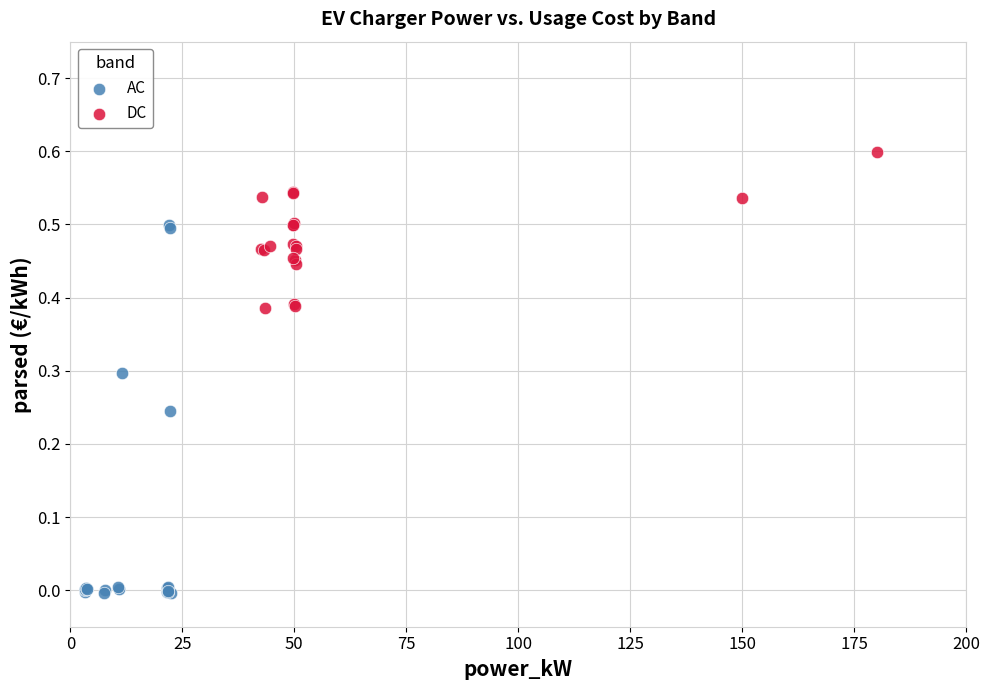

Which series has the largest Y range (max minus min)?

AC